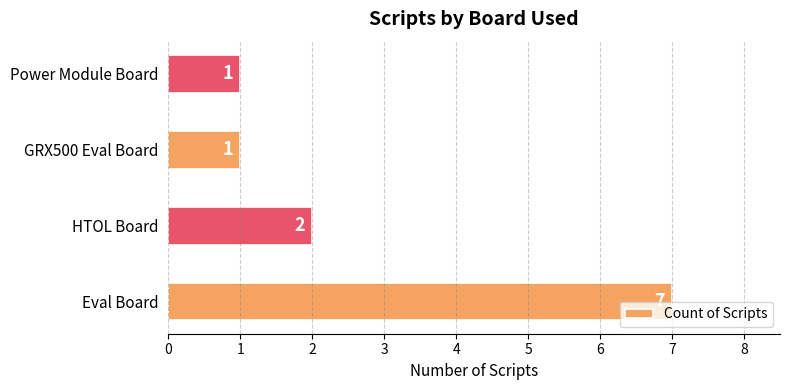

The chart shows a value of 3 at HTOL Board. True or false?

False